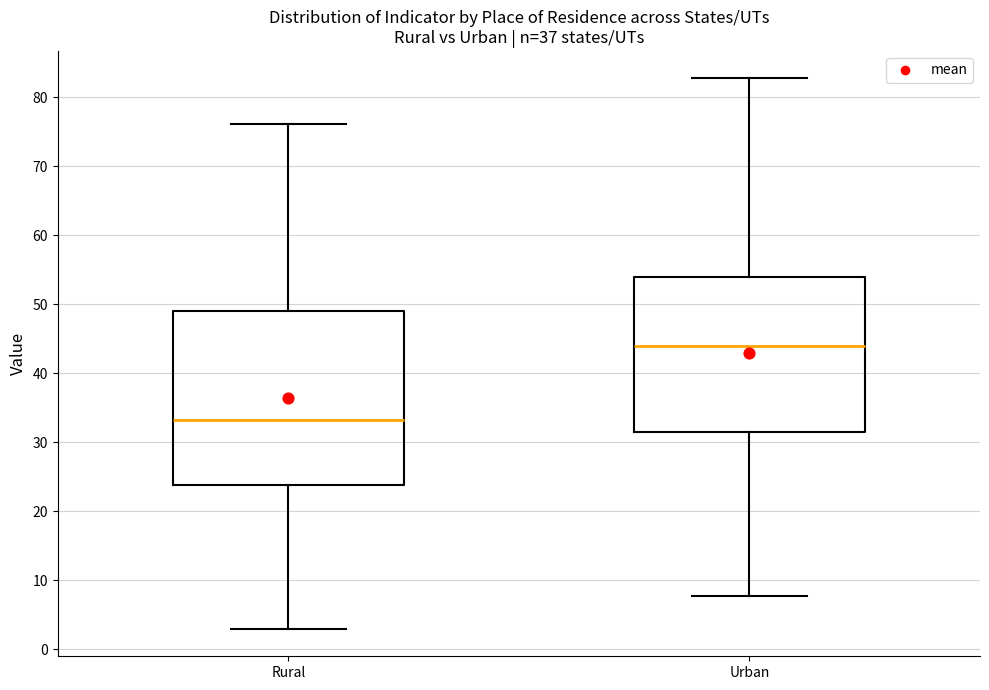

Which box has the lowest median line?

Rural